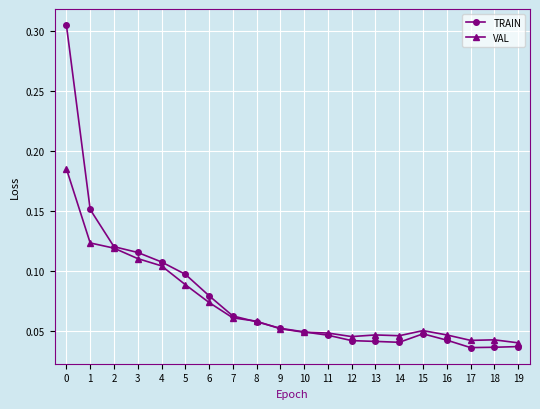

After their last crossing, which series has the higher values: TRAIN or VAL?

VAL